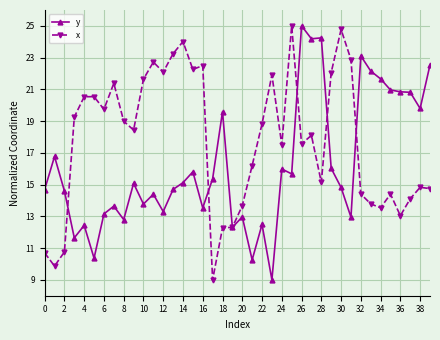

Which series has the largest total across all categories?

x